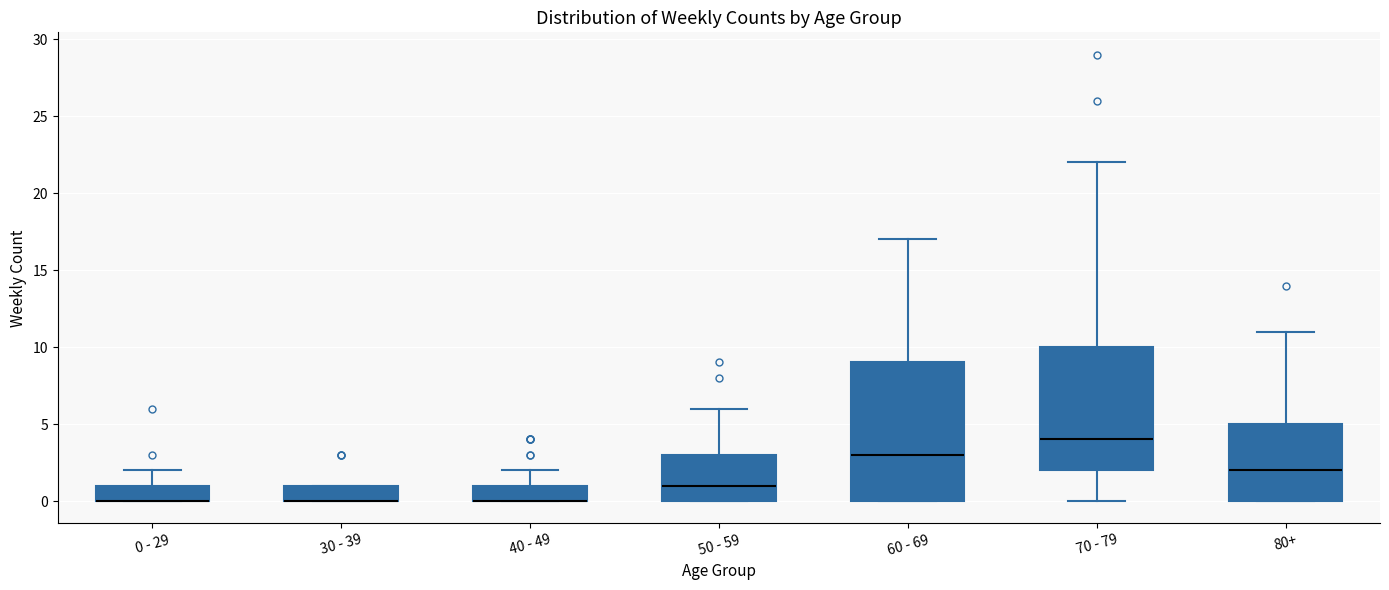

Comparing the boxes themselves (not the whiskers), which one is the tallest?

60 - 69